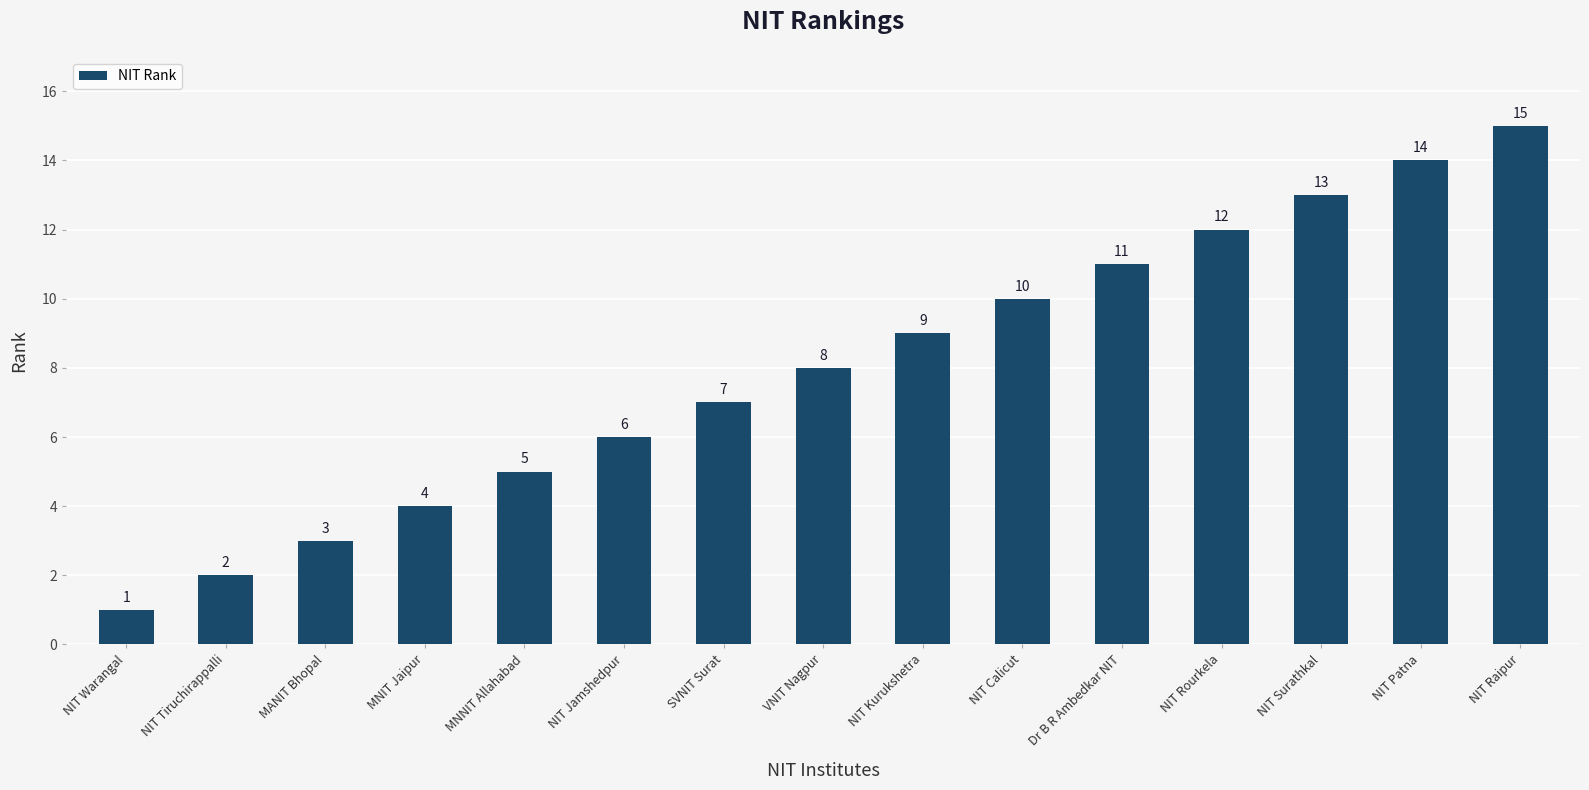

Count the number of data series in this chart.

1